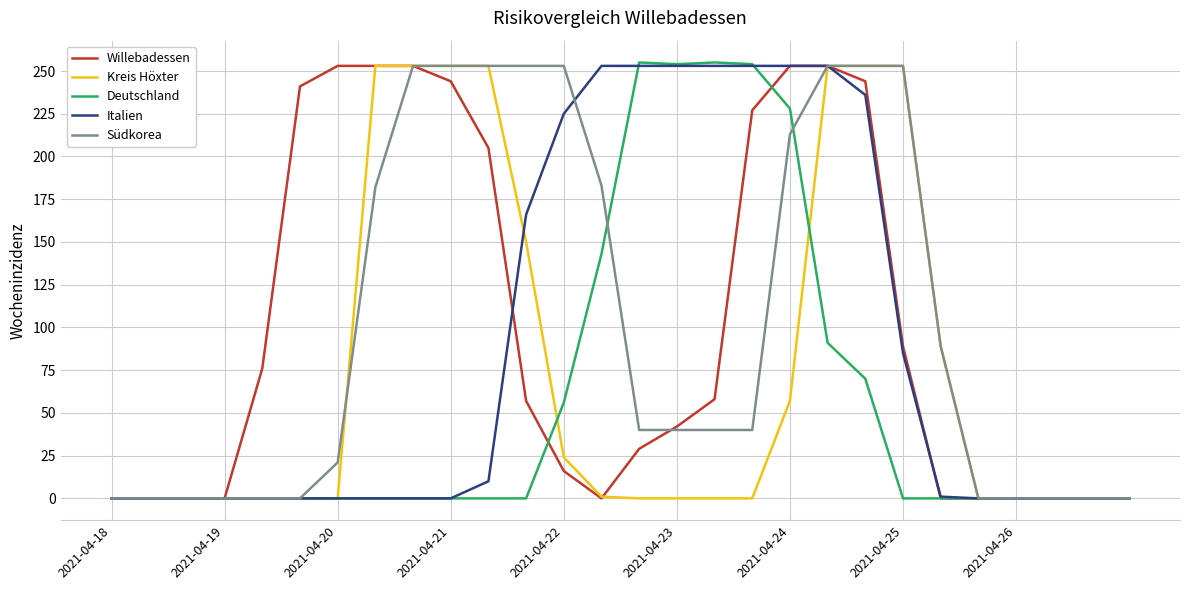

What is the maximum value for Willebadessen?

253